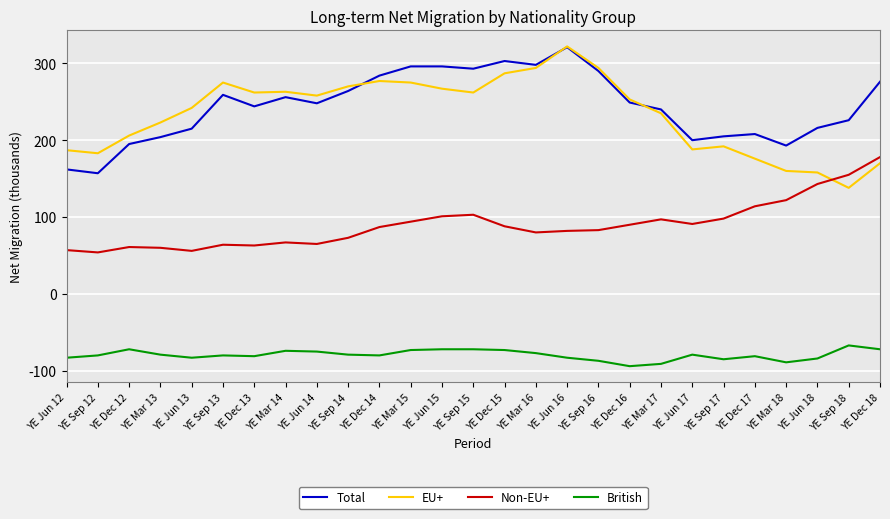

What is the sum of all Non-EU+ values?

2426